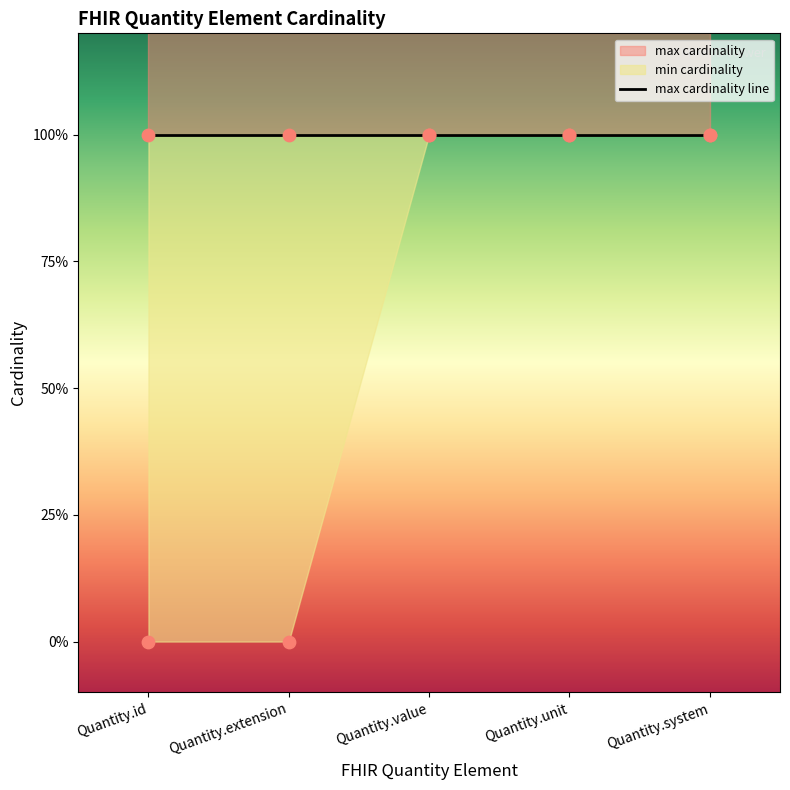

What is the total value across all series at Quantity.unit?

1